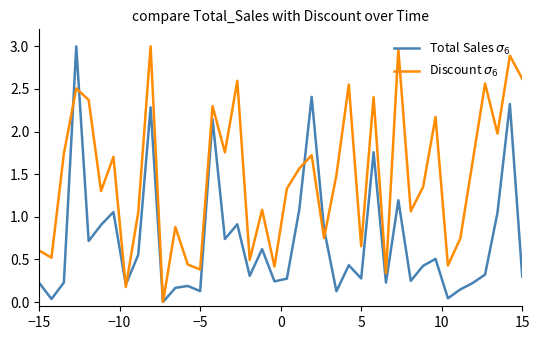

Rank the series by their average value, from lowest to highest.

Total Sales $\sigma_6$, Discount $\sigma_6$